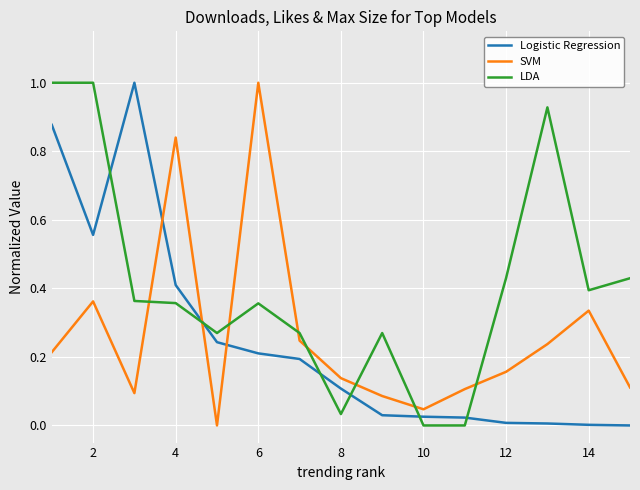

Which series has the largest total across all categories?

LDA